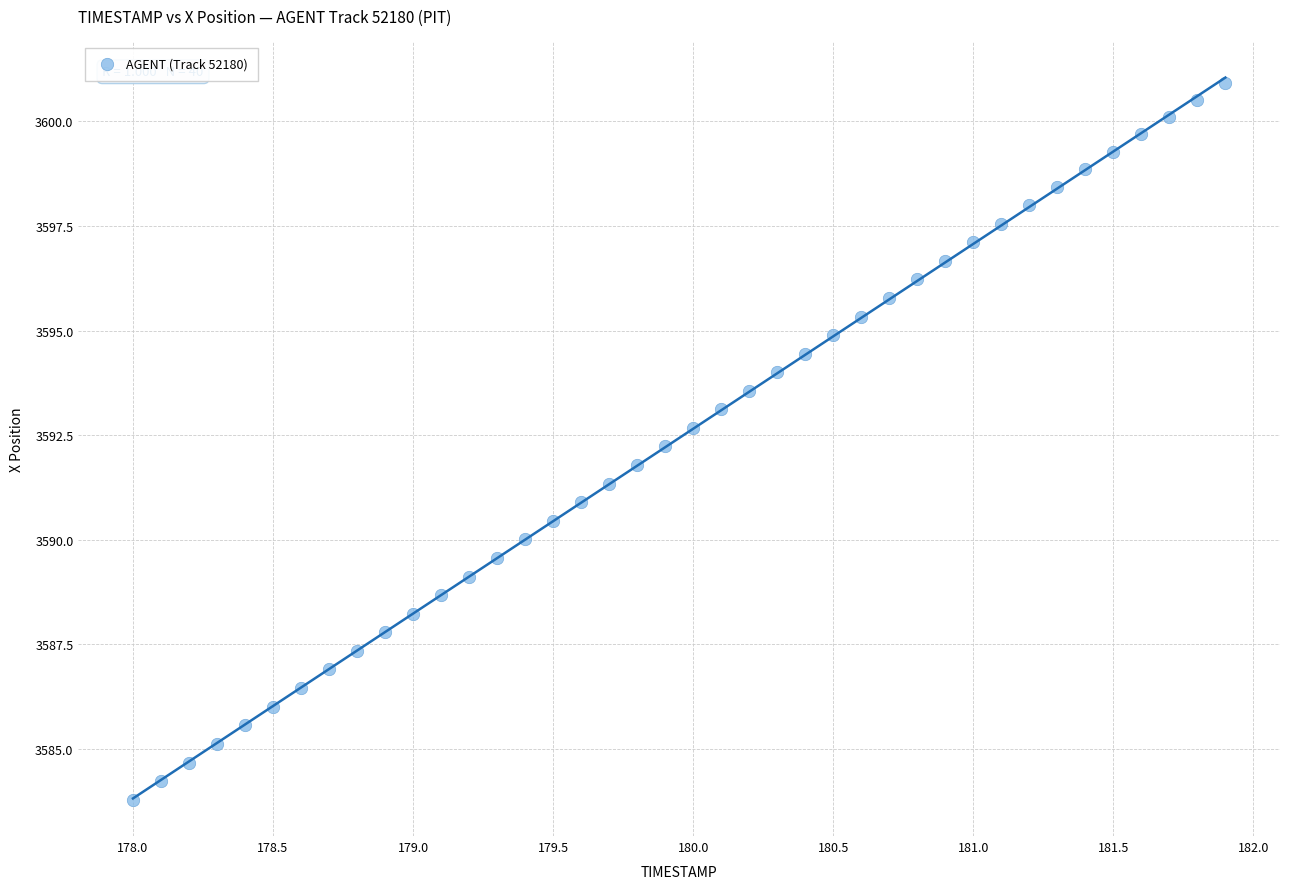

What is the range of X values (max minus min)?

3.9